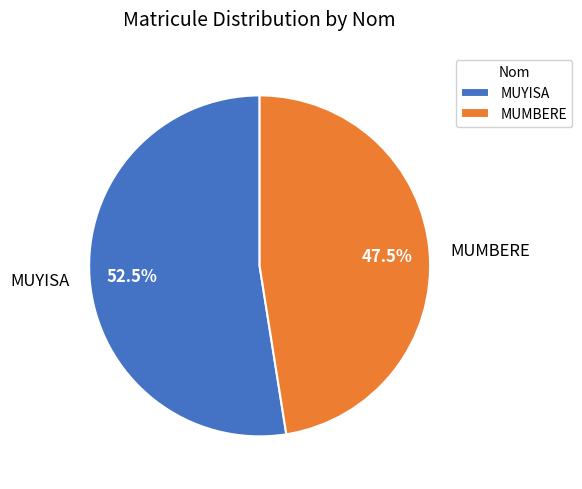

Rank the categories by value from highest to lowest.

MUYISA, MUMBERE